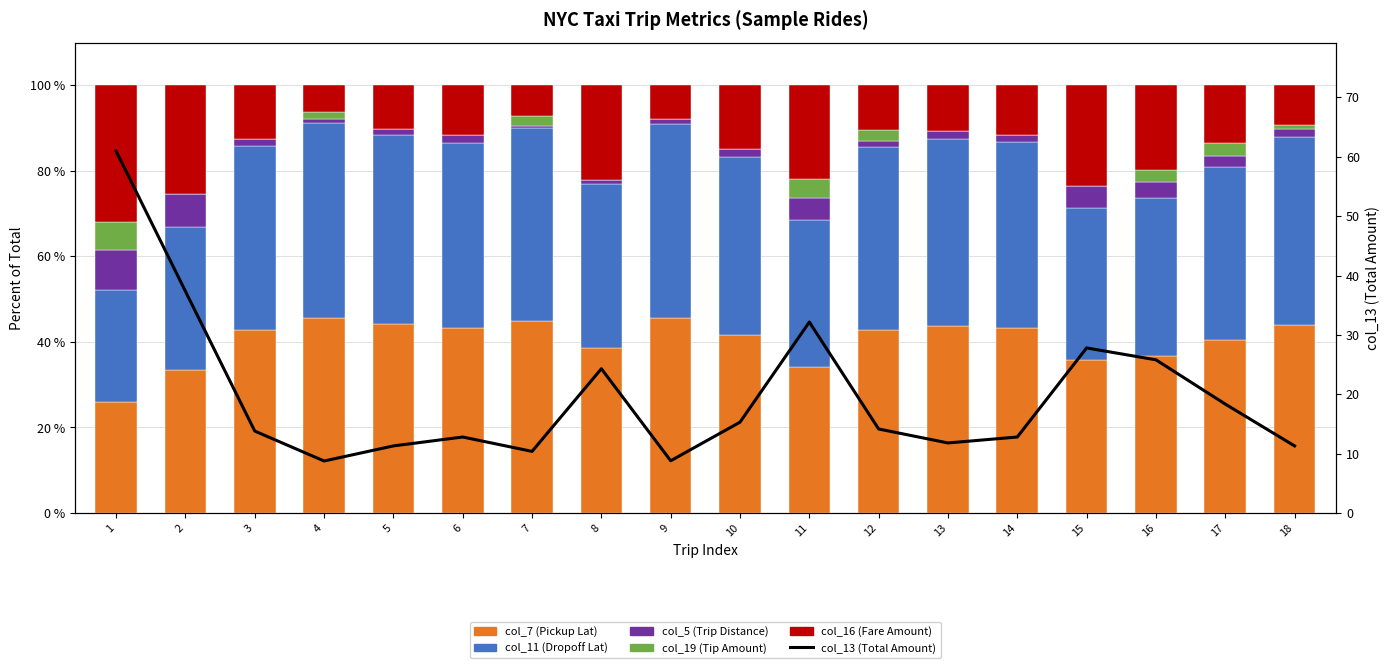

Reading left to right, what are all the values shown in this chart?

col_7 (Pickup Lat): 26.0	33.5	42.9	45.6	44.2	43.2	45.0	38.5	45.5	41.7	34.2	42.8	43.7	43.3	35.7	36.8	40.5	44.0
col_11 (Dropoff Lat): 26.0	33.5	42.9	45.6	44.2	43.2	45.0	38.5	45.5	41.7	34.2	42.8	43.7	43.3	35.7	36.8	40.4	44.0
col_5 (Trip Distance): 9.5	7.6	1.6	1.0	1.3	1.9	0.5	0.9	1.2	1.8	5.2	1.5	1.9	1.6	5.0	3.9	2.7	1.7
col_19 (Tip Amount): 6.5	0.0	0.0	1.6	0.0	0.0	2.3	0.0	0.0	0.0	4.5	2.5	0.0	0.0	0.0	2.7	3.0	1.1
col_16 (Fare Amount): 32.0	25.4	12.6	6.1	10.3	11.7	7.2	22.1	7.8	14.8	21.8	10.5	10.7	11.7	23.6	19.9	13.4	9.2
col_13 (Total Amount): 61.0	37.3	13.8	8.8	11.3	12.8	10.4	24.3	8.8	15.3	32.2	14.2	11.8	12.8	27.8	25.8	18.4	11.3